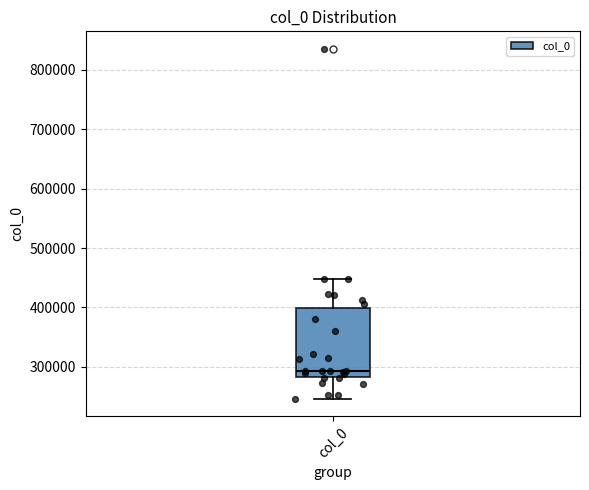

Where is the upper edge of the box for col_0 on the y-axis? The values are not printed on the chart, so give them approximately, as read against the axis.

400000